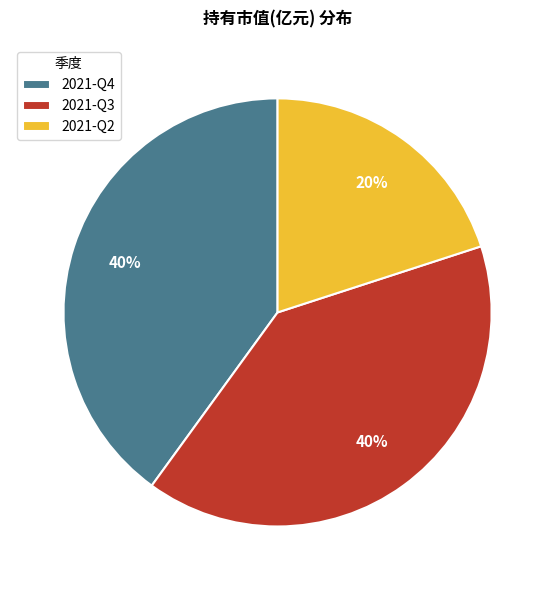

Does any single category account for the majority?

No